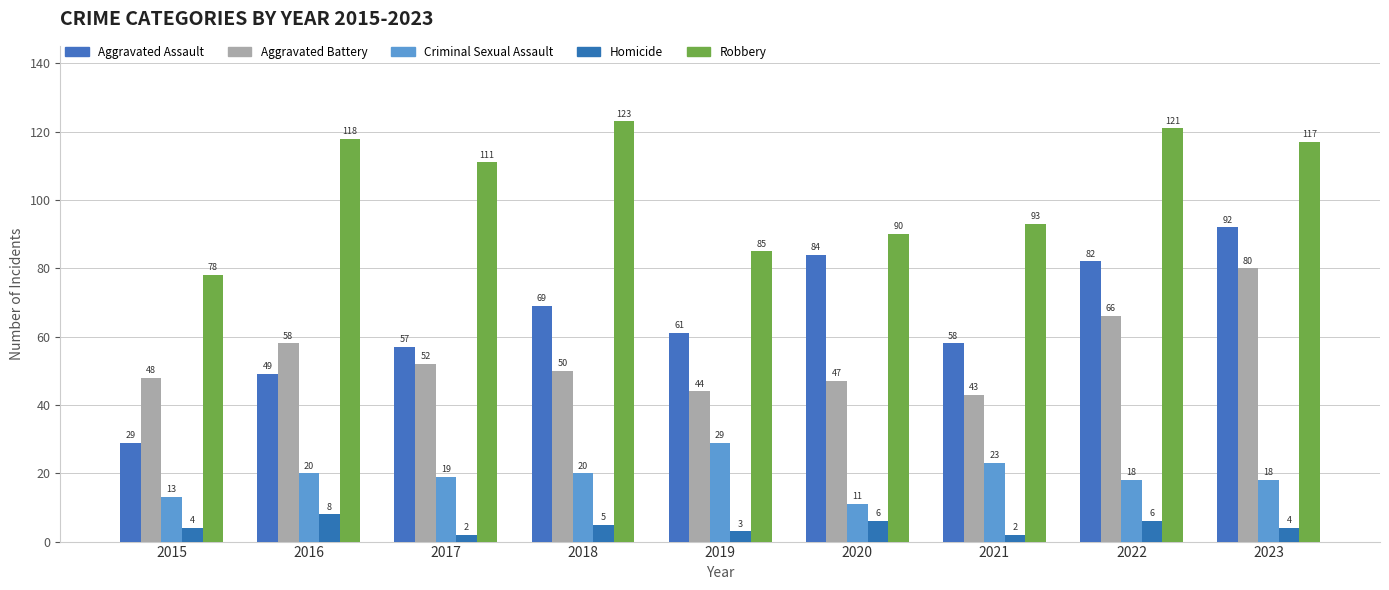

Which category has the lowest value in the Aggravated Battery series?

2021